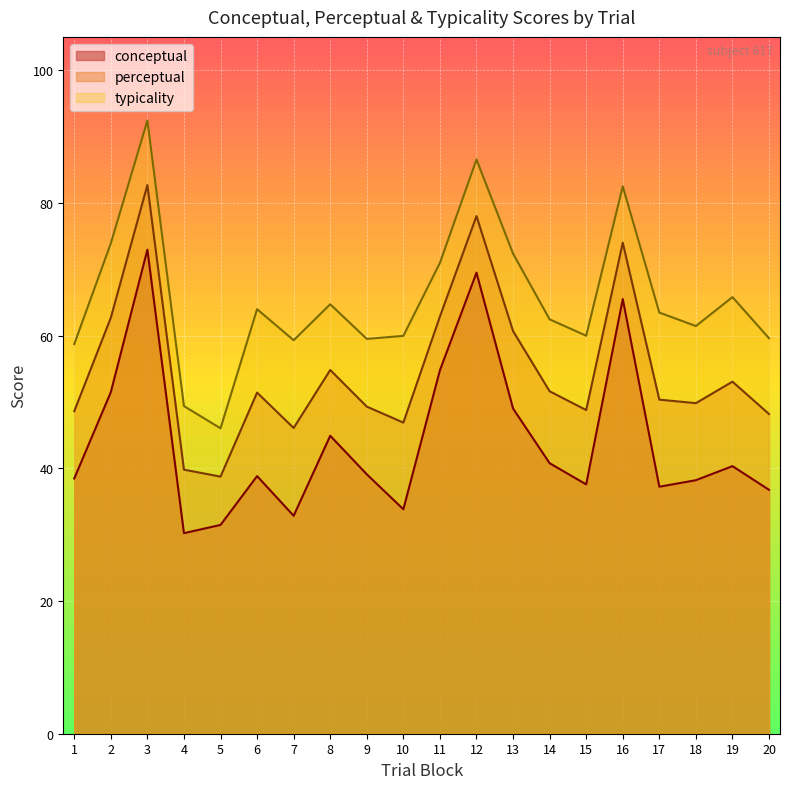

What is the approximate value of conceptual at 1?

38.5